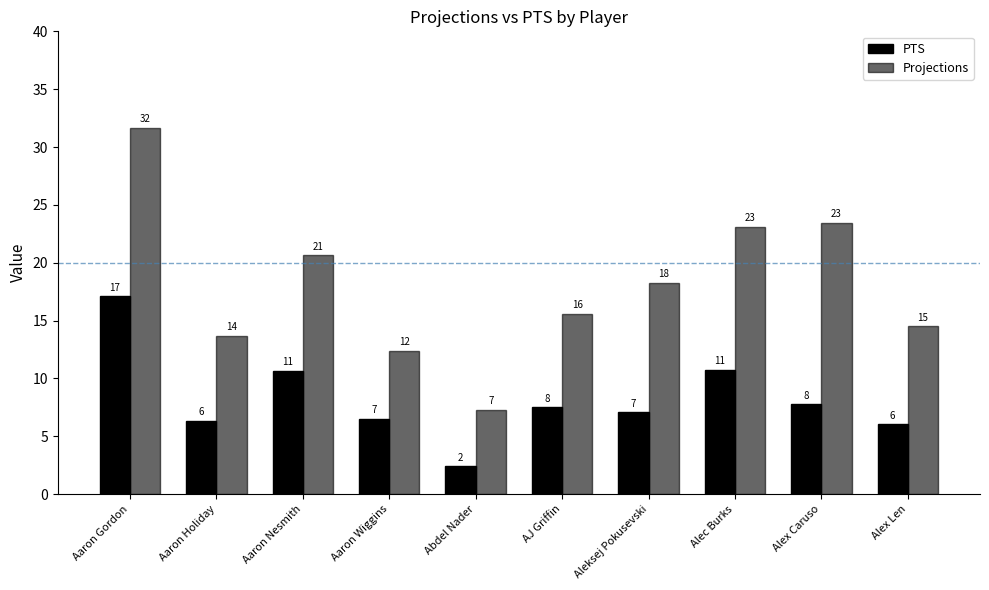

Are the bars grouped side by side (vs. stacked)?

Yes